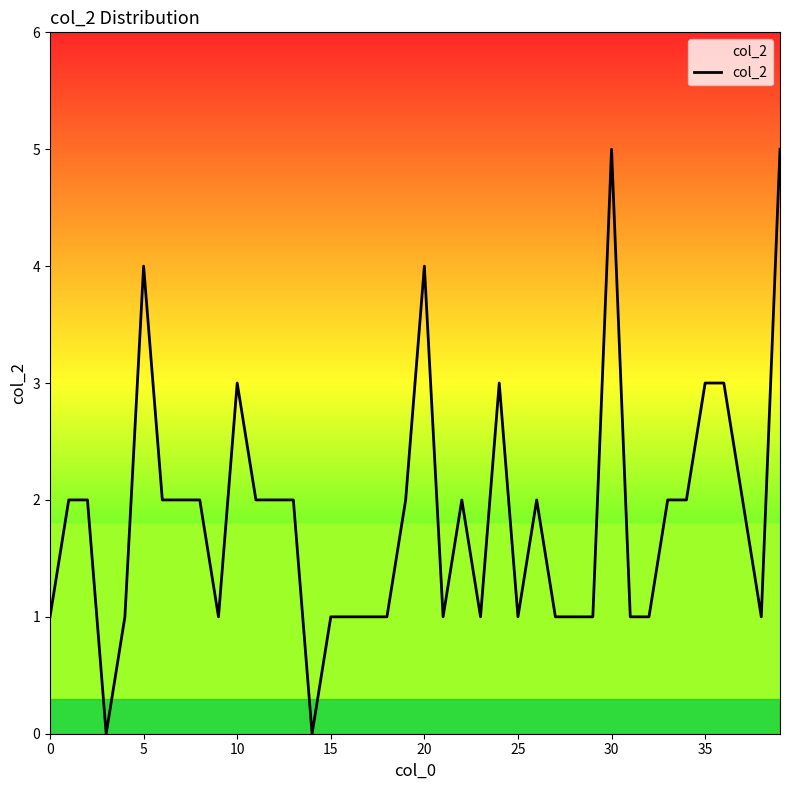

What is the greatest value displayed?

5